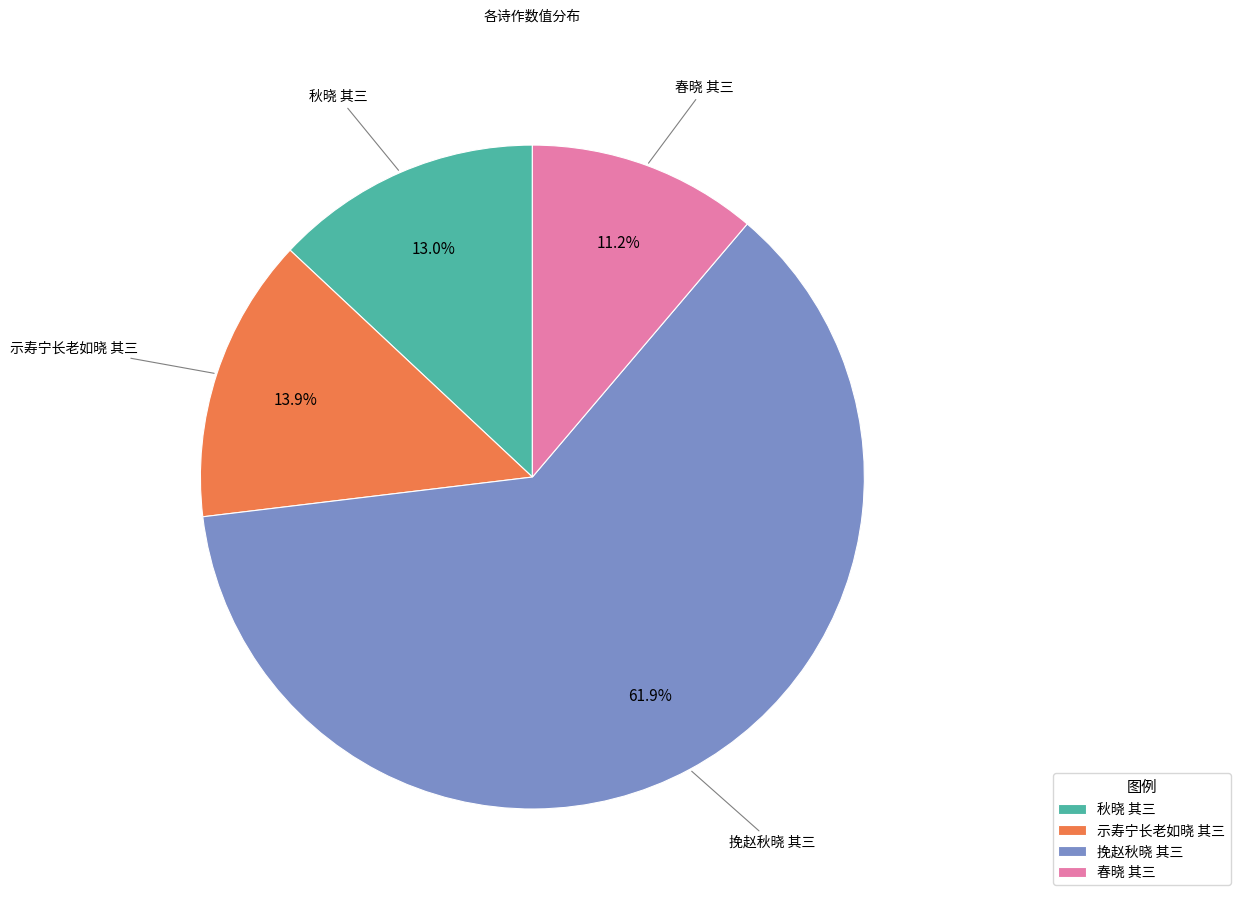

To the nearest percent, what percentage of the pie is 春晓 其三?

11%